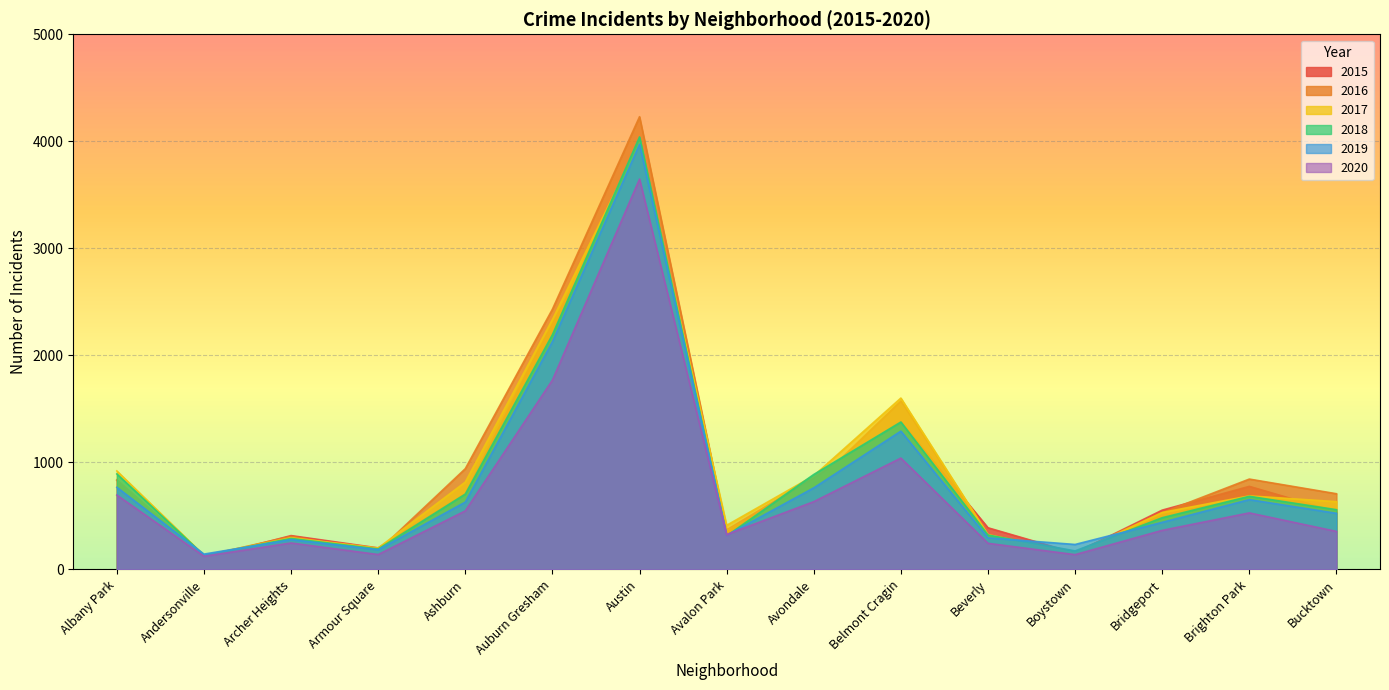

The 2019 series shows 418 at Boystown. True or false?

False